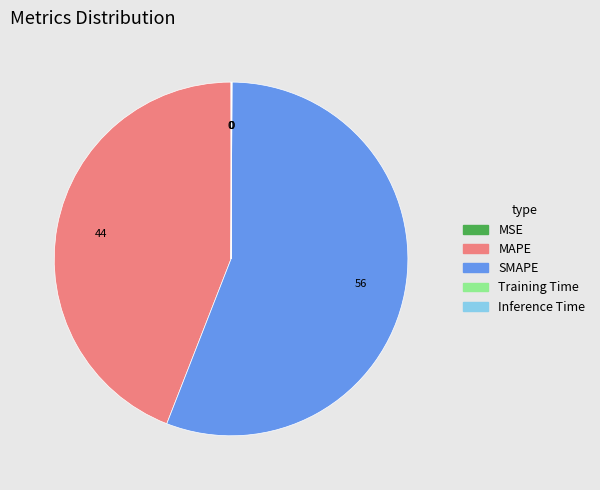

Which category accounts for the majority?

SMAPE